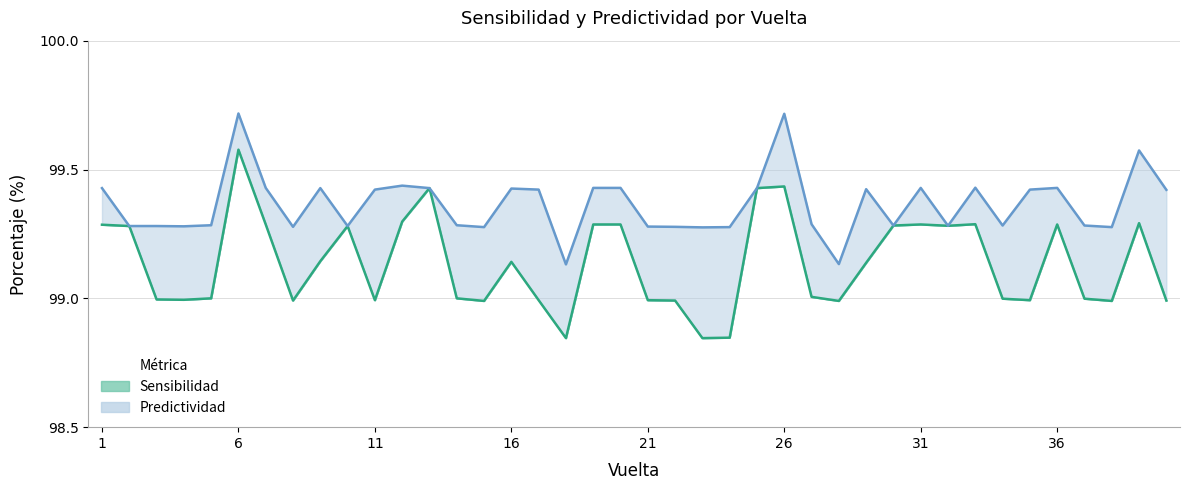

What are all the series names shown in the legend?

Sensibilidad, Predictividad